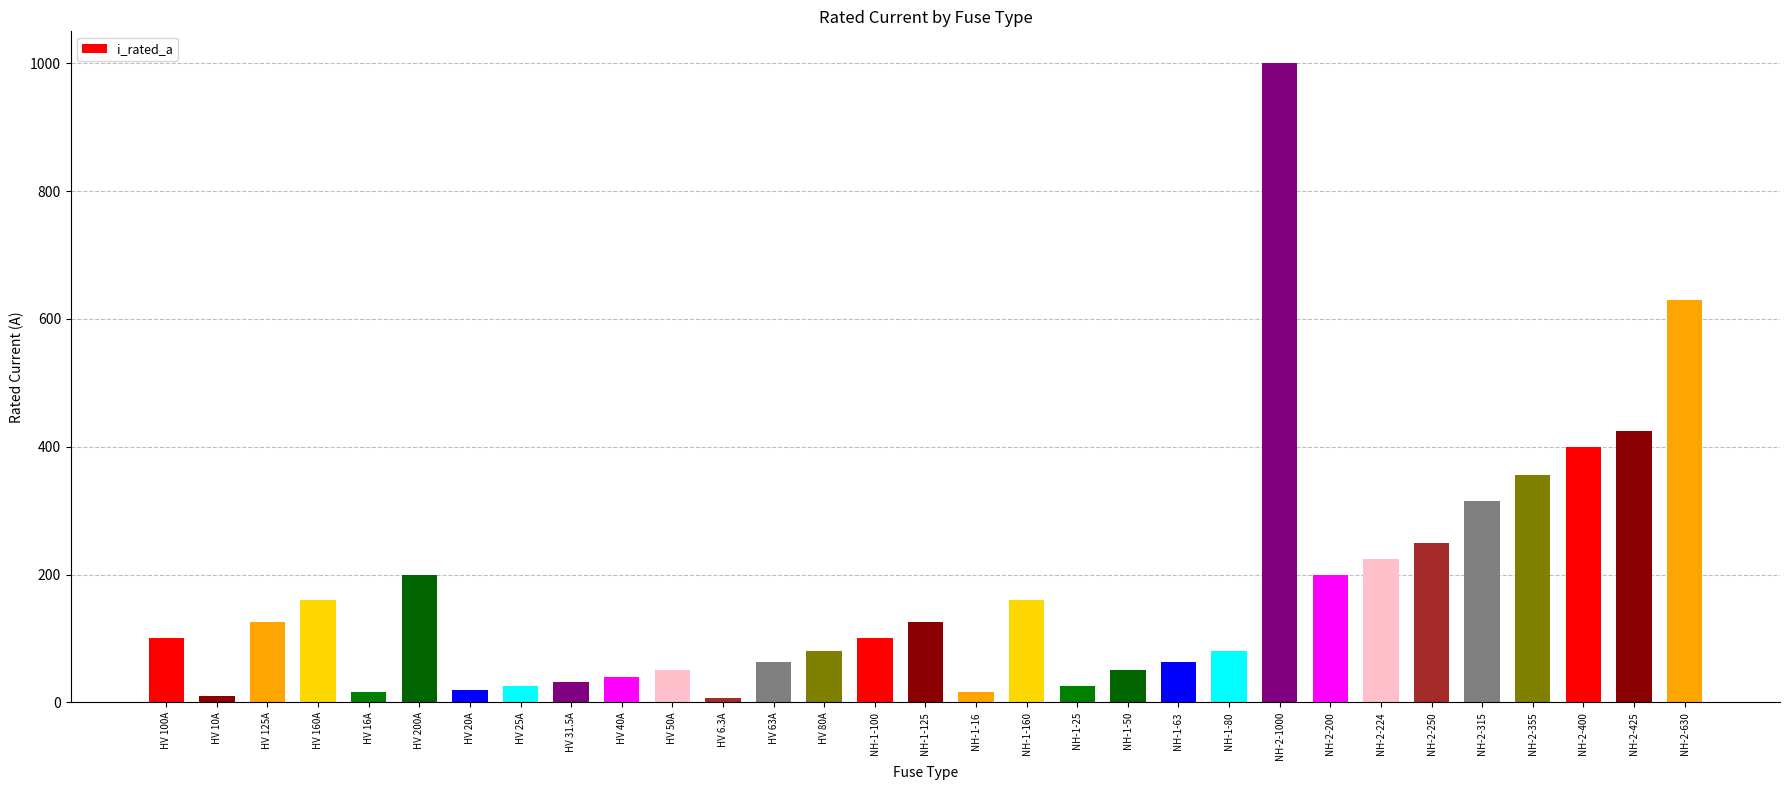

What is the change in value from HV 16A to NH-1-63?

+47.0